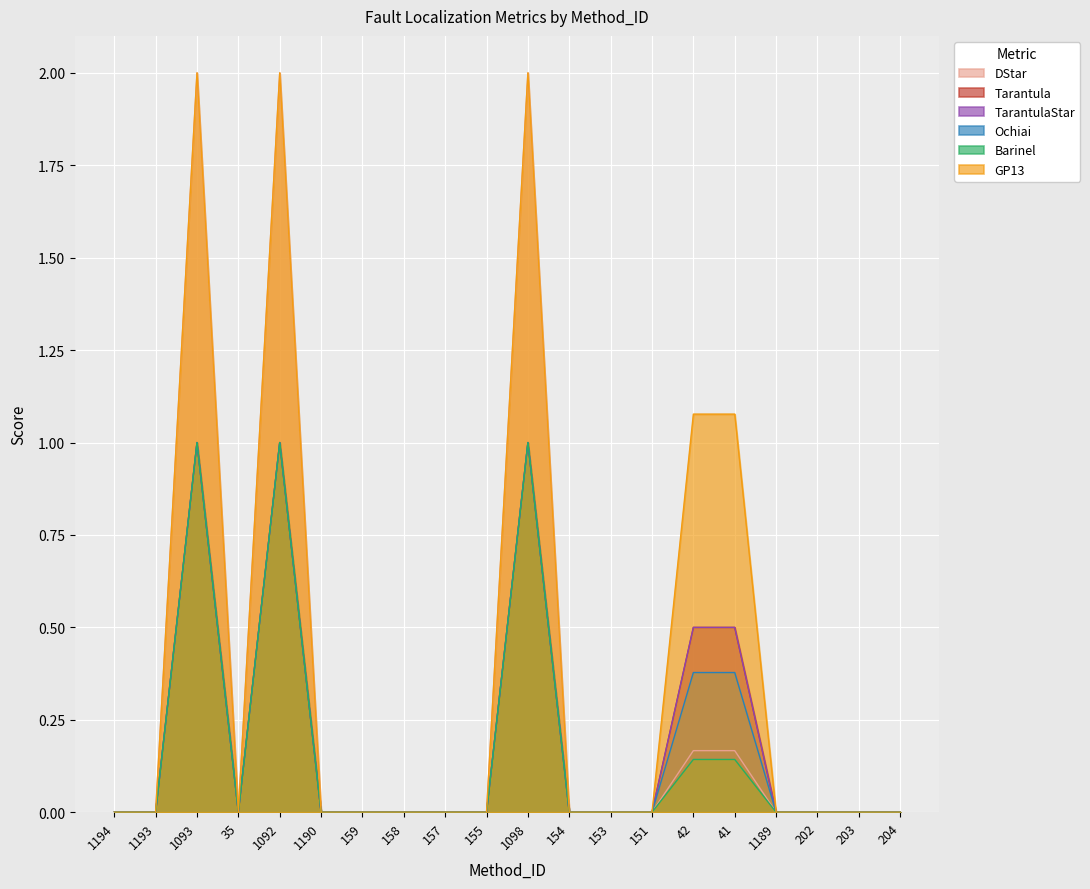

How many distinct data groups are displayed?

6